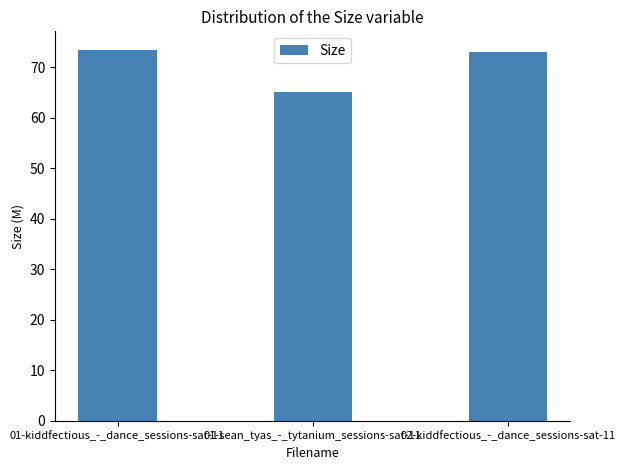

Read the value at 02-kiddfectious_-_dance_sessions-sat-11.

73.0